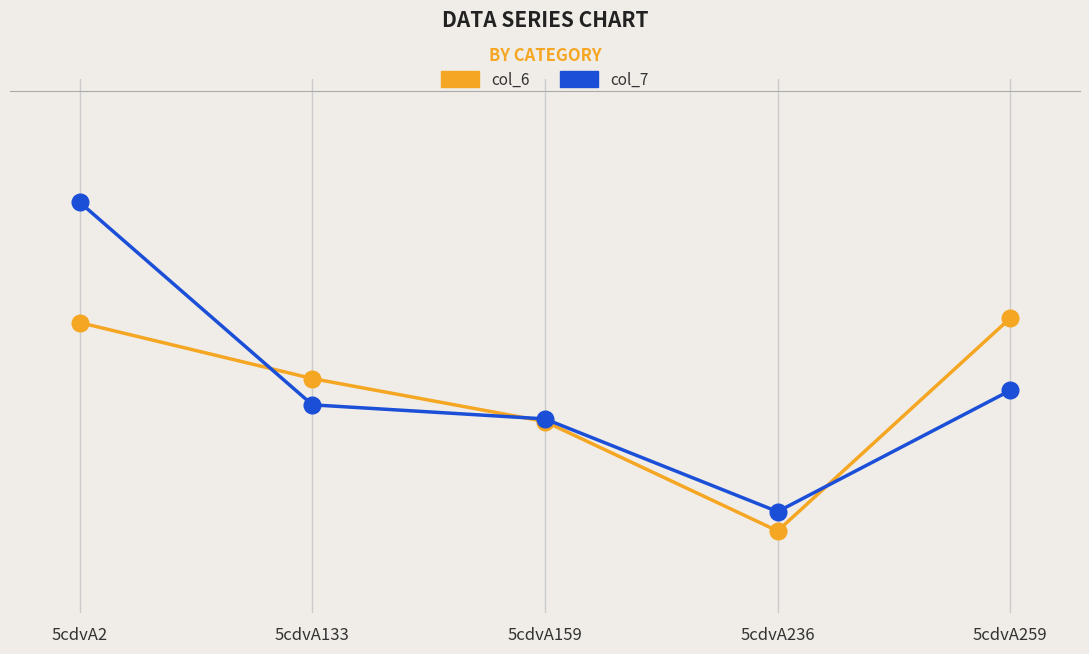

Is this an area chart (filled region under the line)?

No